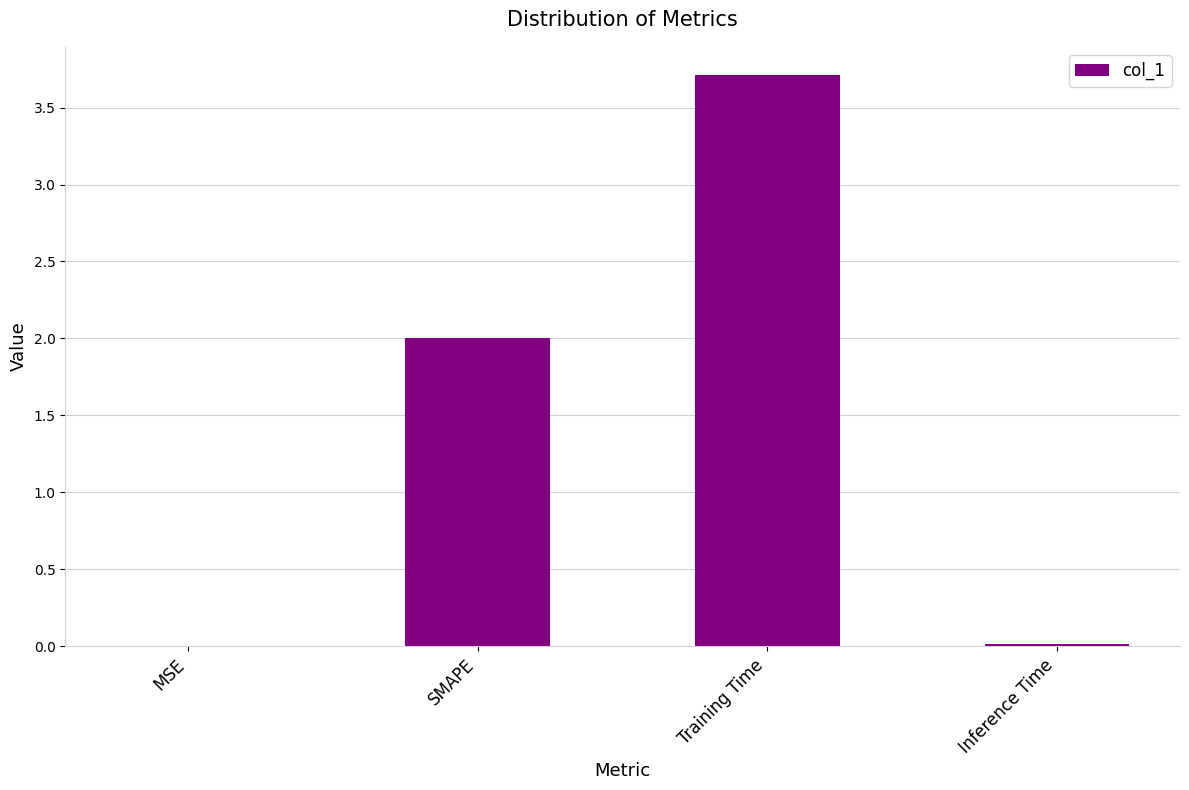

The chart shows a value of 2.0 at SMAPE. True or false?

True